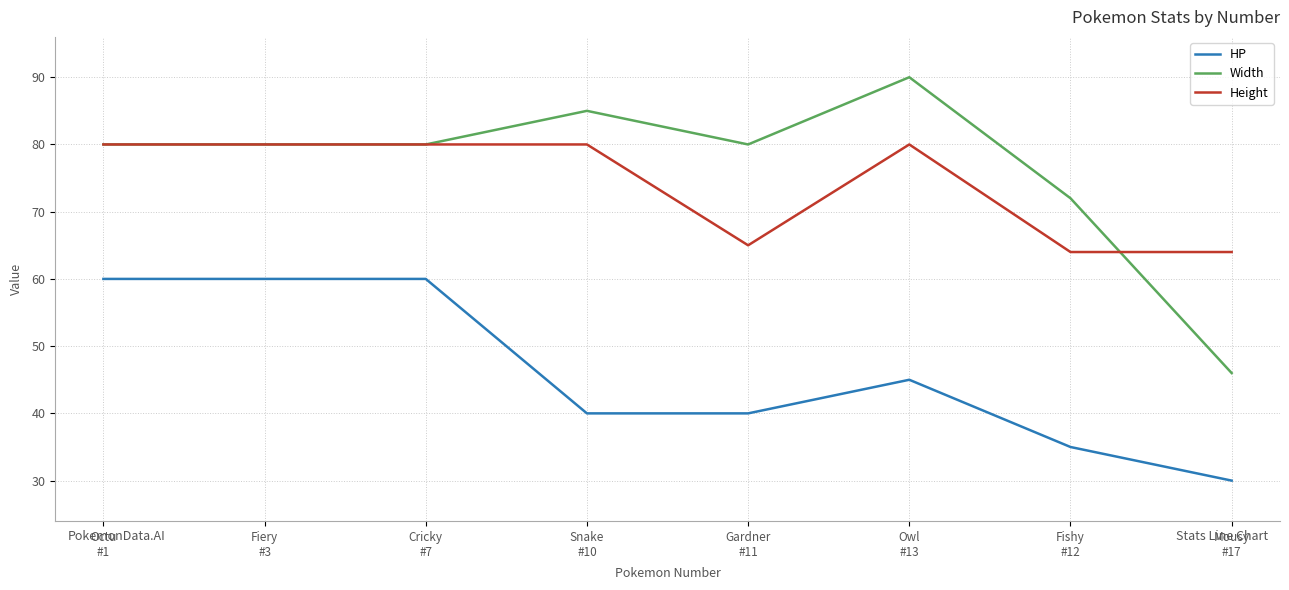

How many categories are shown in the chart?

8